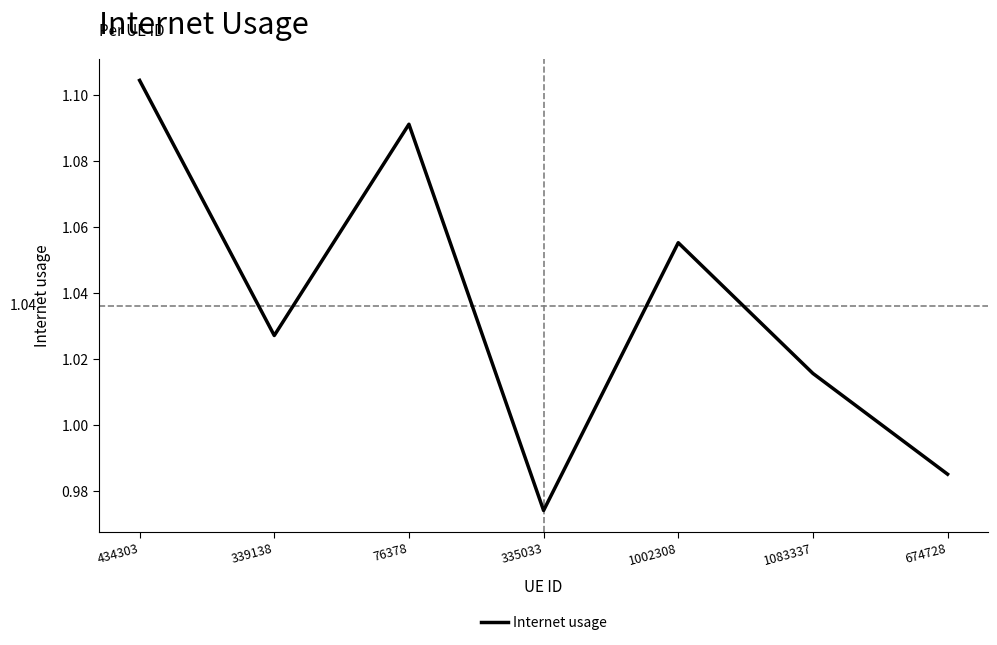

Which category has the highest value across all series?

434303